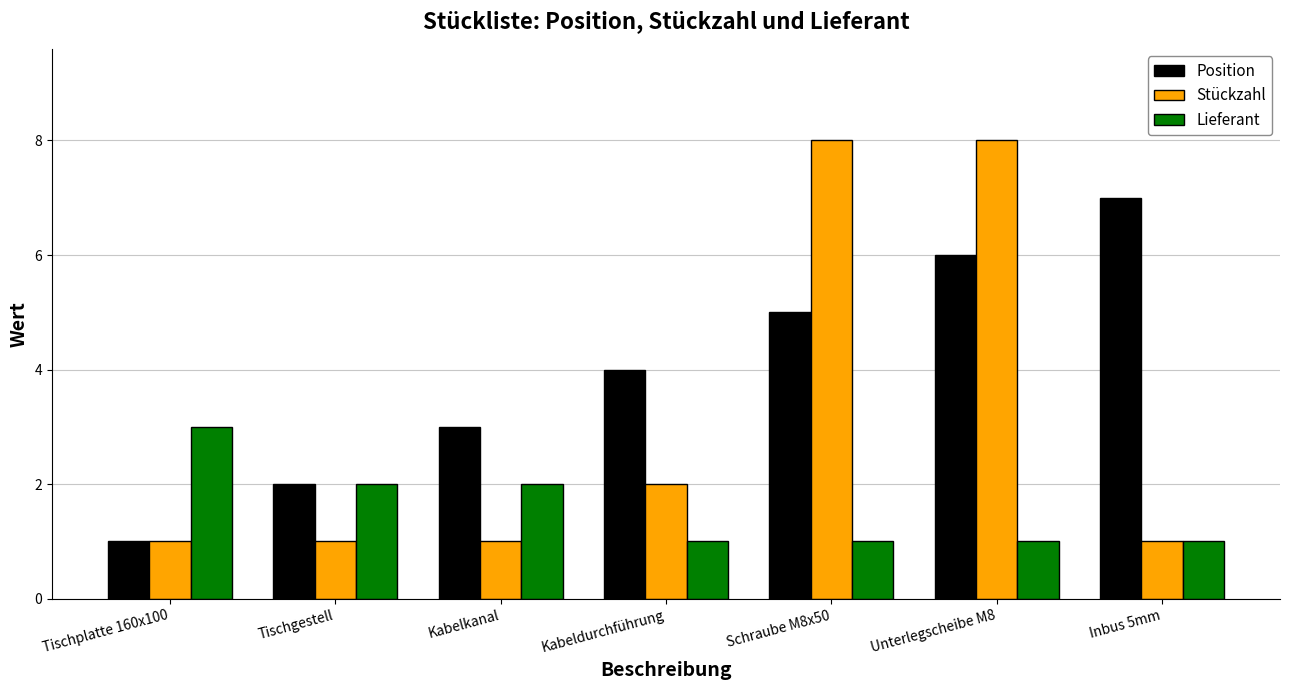

What is the maximum value for Position?

7